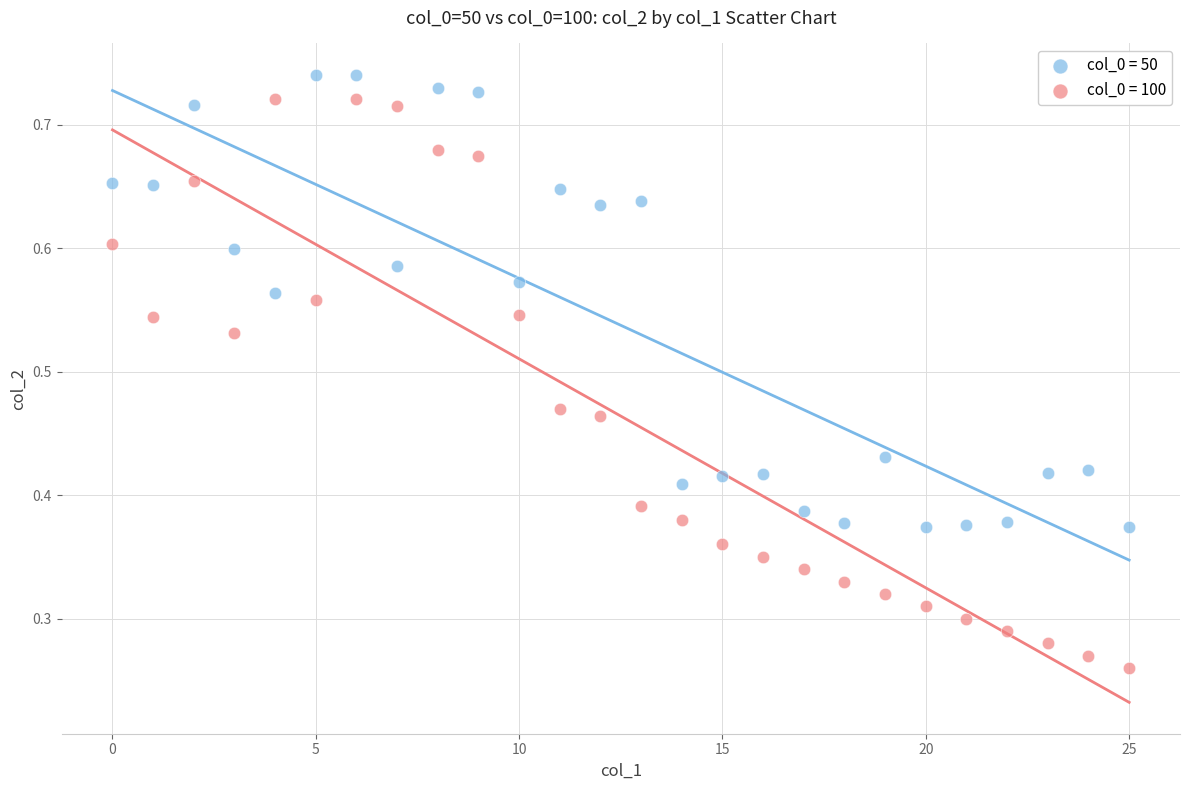

Which series reaches the maximum Y coordinate?

col_0 = 50